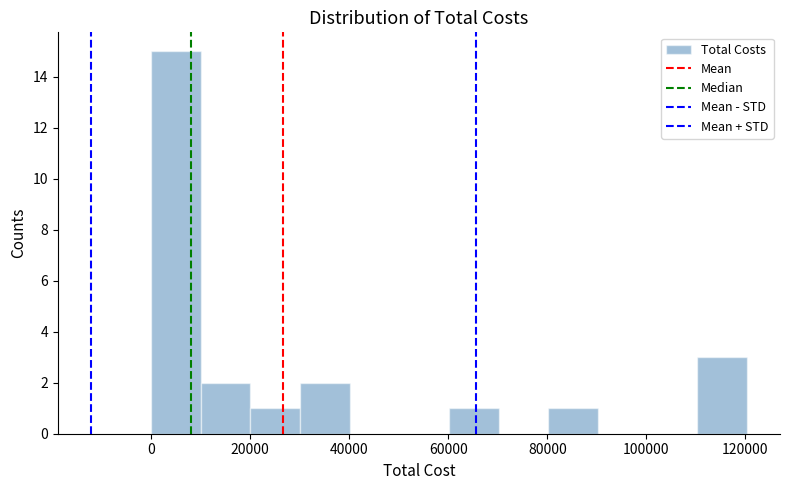

Which range on the x-axis has the tallest bar?

0 to 10000